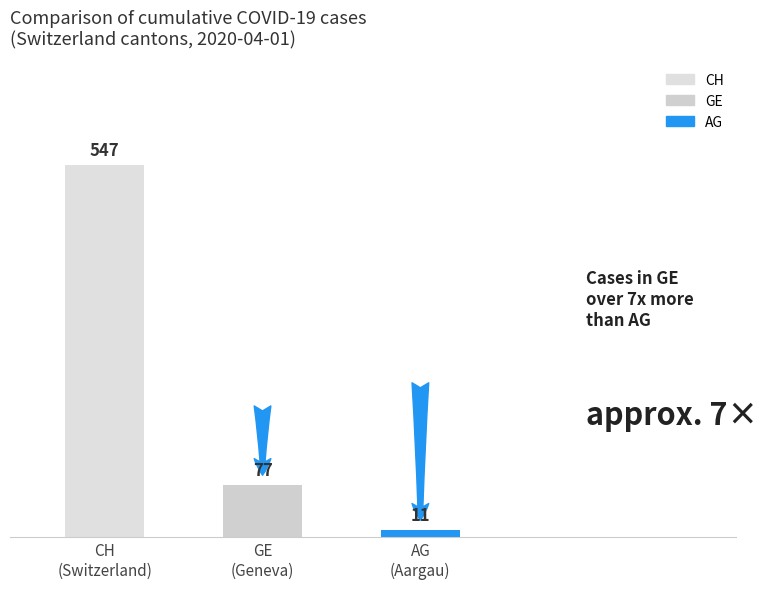

How many bars are there in total?

3